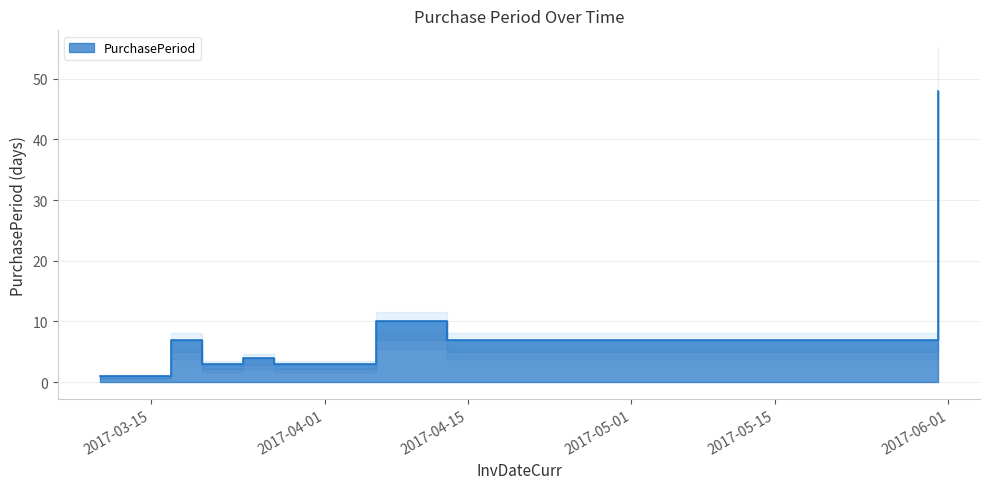

Reading left to right, extract all data points from this chart.

2017-03-10=1	2017-03-17=7	2017-03-20=3	2017-03-24=4	2017-03-27=3	2017-04-06=10	2017-04-13=7	2017-05-31=48